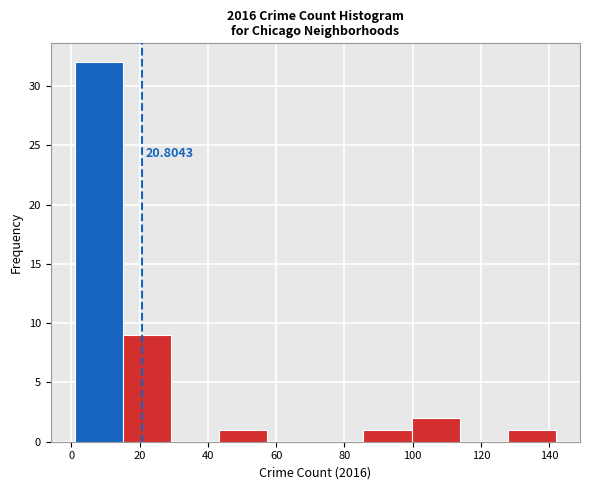

Over which range of the x-axis is the bar tallest?

2 to 16